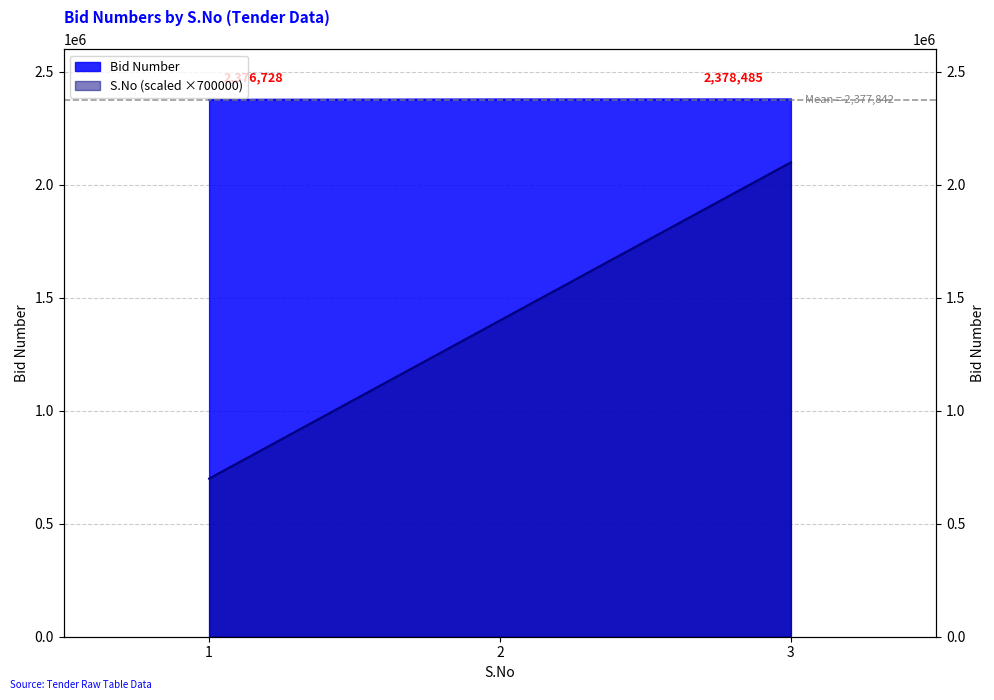

How many data points does each series have?

3